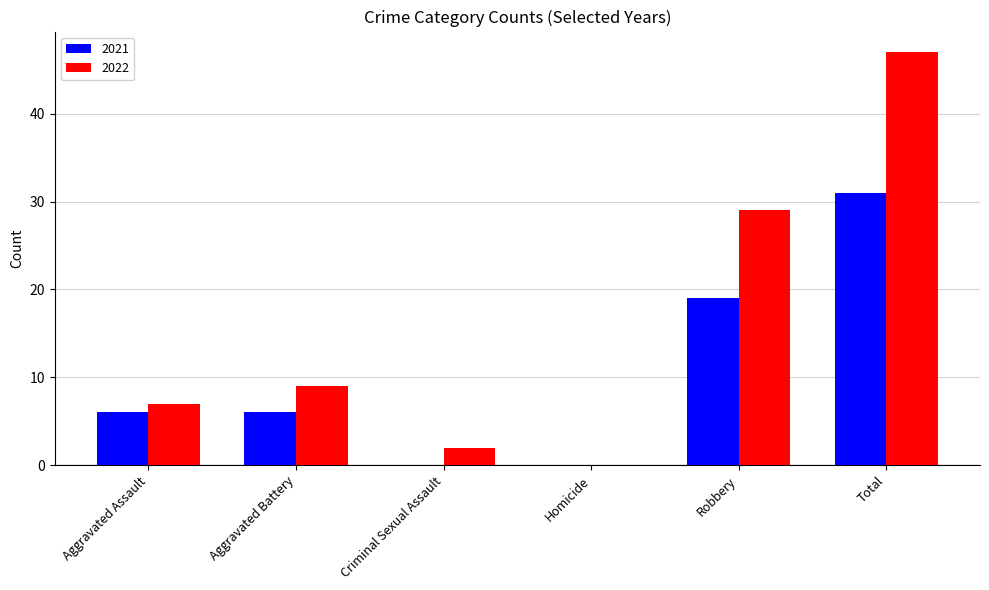

What is the maximum value for 2021?

31